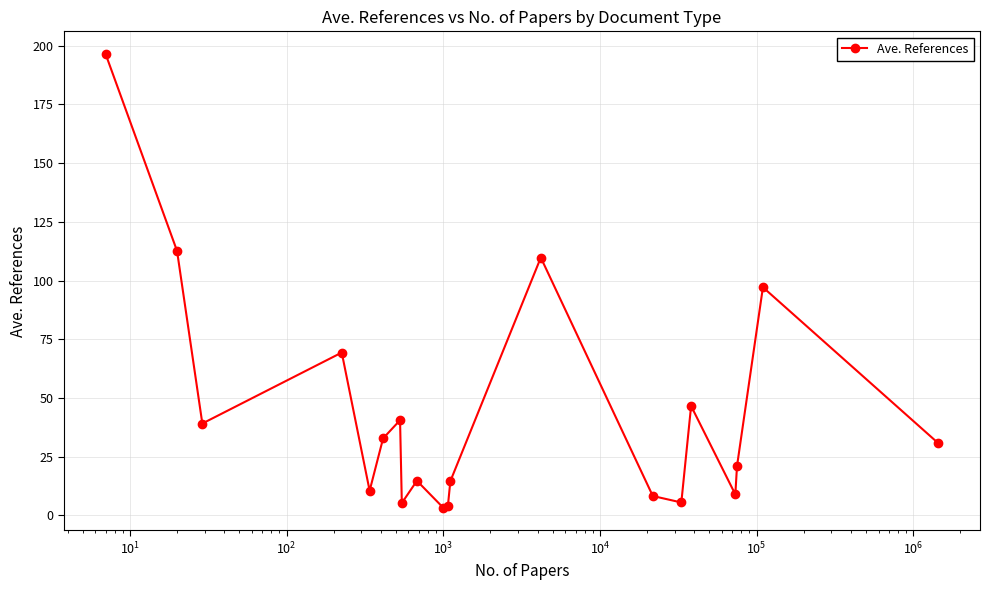

What is the value of the 5th point from the left?

10.5